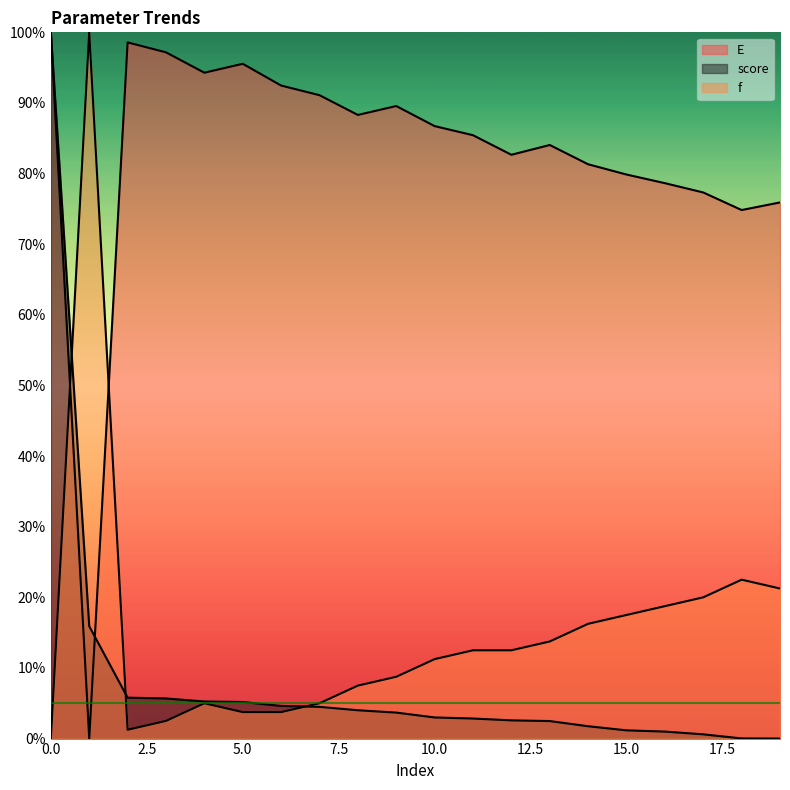

What is the total value across all series at 4?

1.0